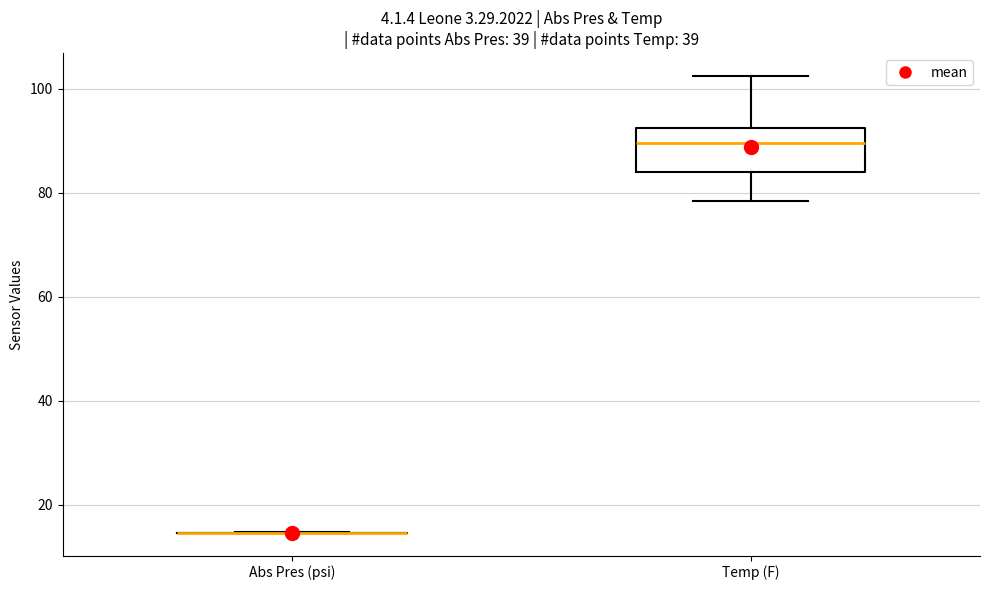

Reading left to right, read every box against the y-axis: the position of its median line, the range the box covers, and the ends of its whiskers. The values are not printed on the chart, so give them approximately, as read against the axis.

Abs Pres (psi): box collapsed to a line at 14, whiskers 14 to 14
Temp (F): median 90, box 84 to 92, whiskers 78 to 102